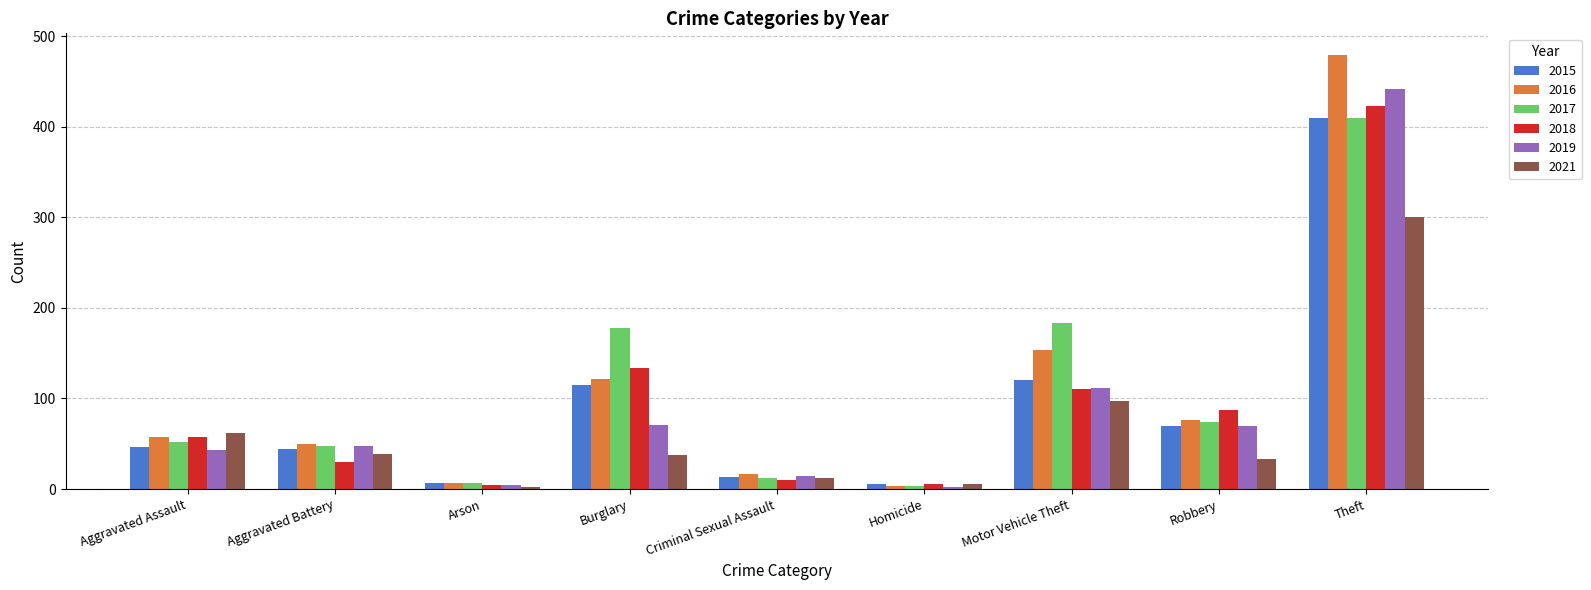

How many bars are there in each group?

6